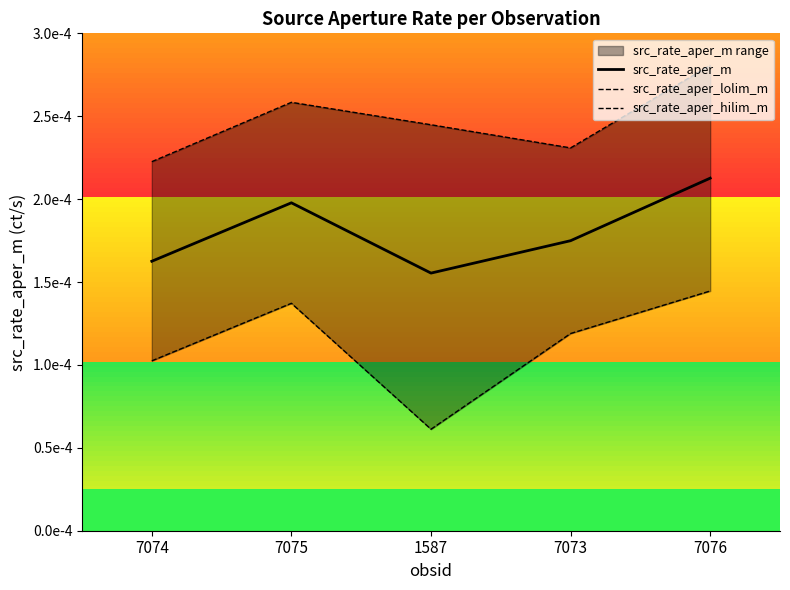

How many data points does each series have?

5